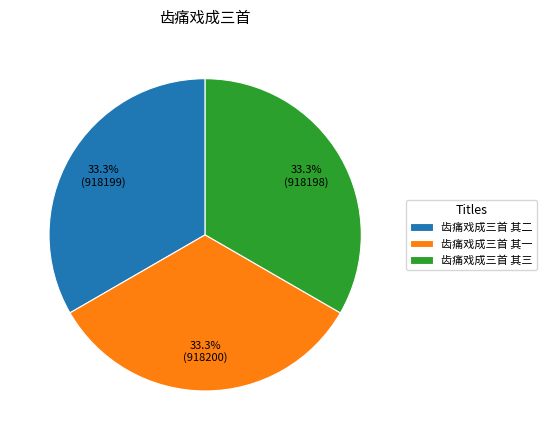

How many segments does this pie chart have?

3